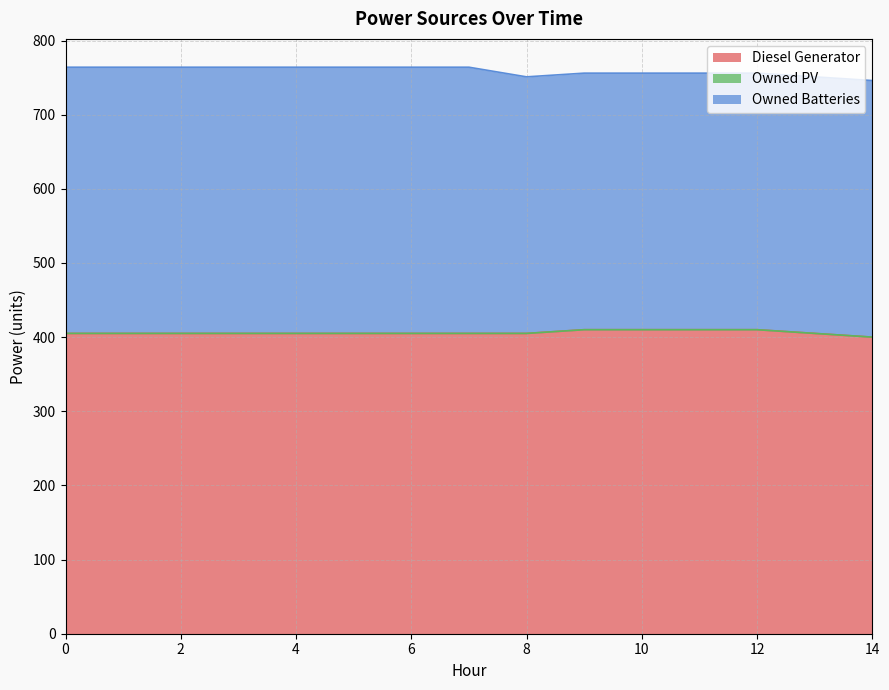

Reading left to right, what are all the values shown in this chart?

Diesel Generator: 0=405.0	1=405.0	2=405.0	3=405.0	4=405.0	5=405.0	6=405.0	7=405.0	8=405.0	9=410.0	10=410.0	11=410.0	12=410.0	13=405.0	14=400.0
Owned PV: 0=0.0	1=0.0	2=0.0	3=0.0	4=0.0	5=0.0	6=0.0	7=0.0	8=0.0	9=0.0	10=0.0	11=0.0	12=0.0	13=0.0	14=0.0
Owned Batteries: 0=359.0	1=359.0	2=359.0	3=359.0	4=359.0	5=359.0	6=359.0	7=359.0	8=346.0	9=346.0	10=346.0	11=346.0	12=346.0	13=346.0	14=346.0